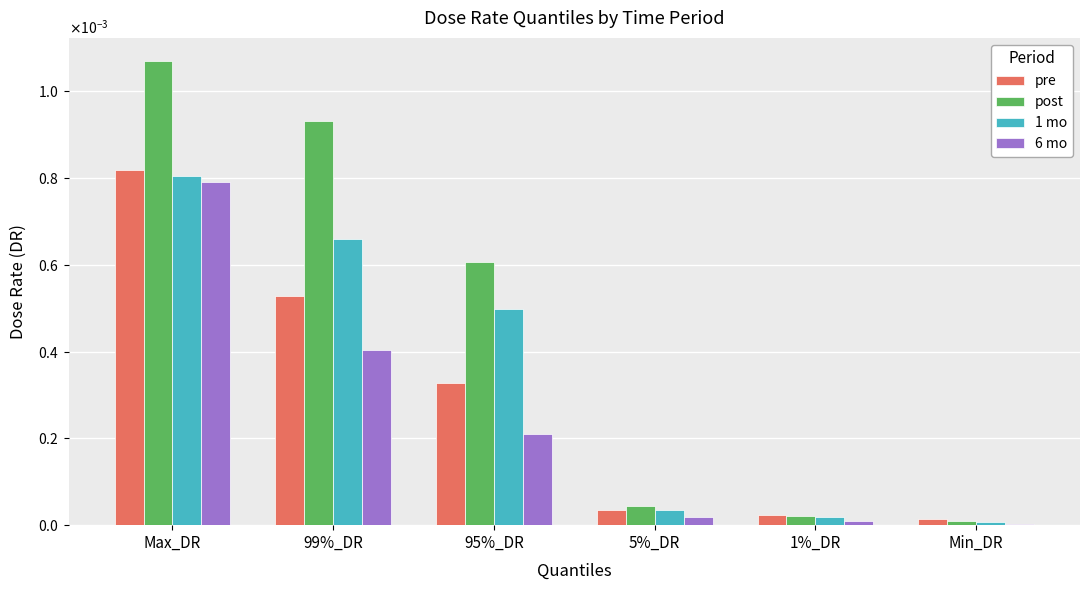

What are all the series names shown in the legend?

pre, post, 1 mo, 6 mo